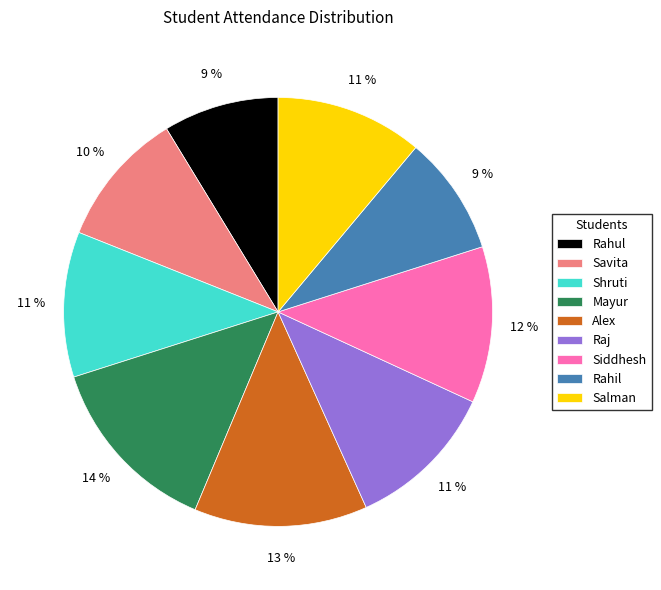

What is the ratio of the value at Shruti to the value at Siddhesh?

0.9